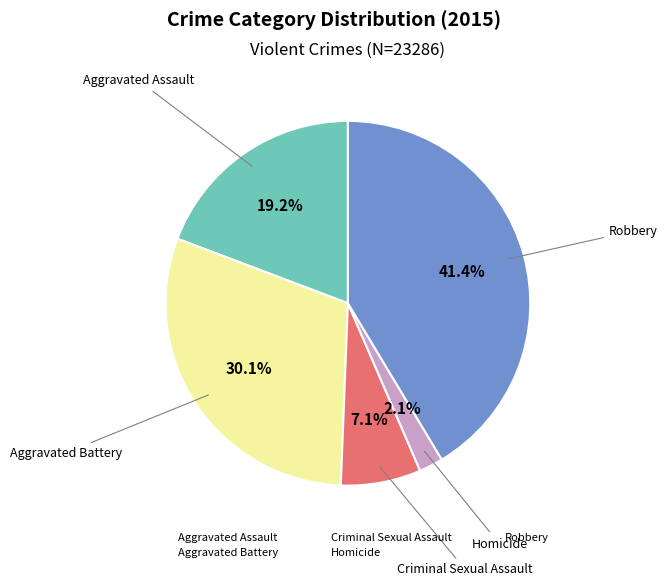

To the nearest percent, what is the difference between the Robbery and Aggravated Assault slice percentages?

22%